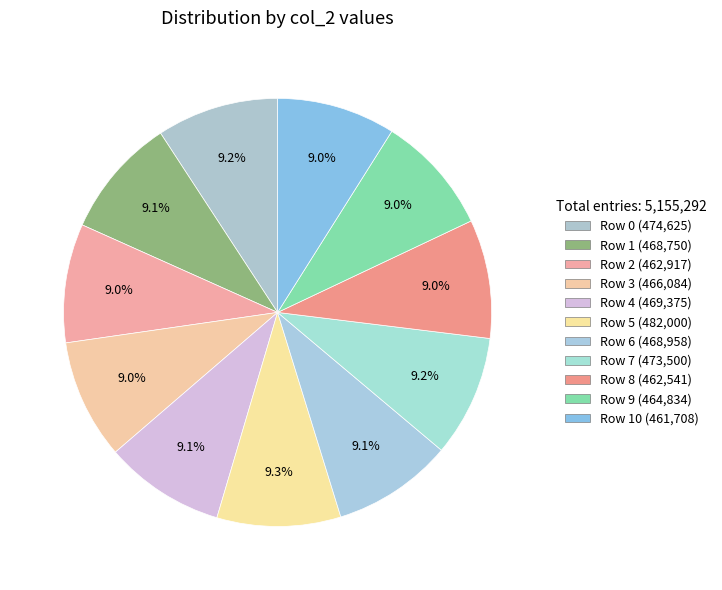

Count the number of slices in the pie.

11